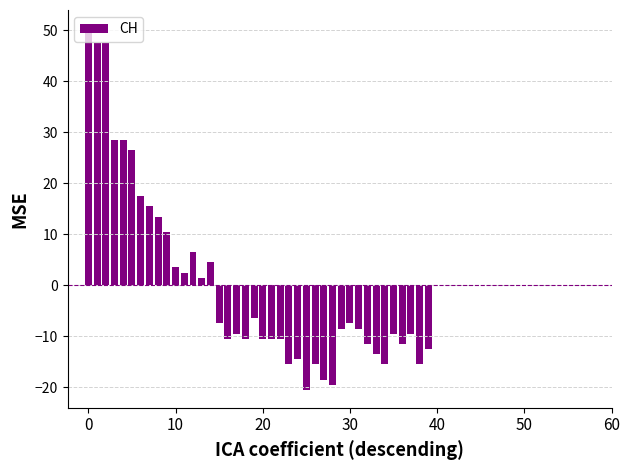

What is the value of the 2nd bar from the left?

47.5